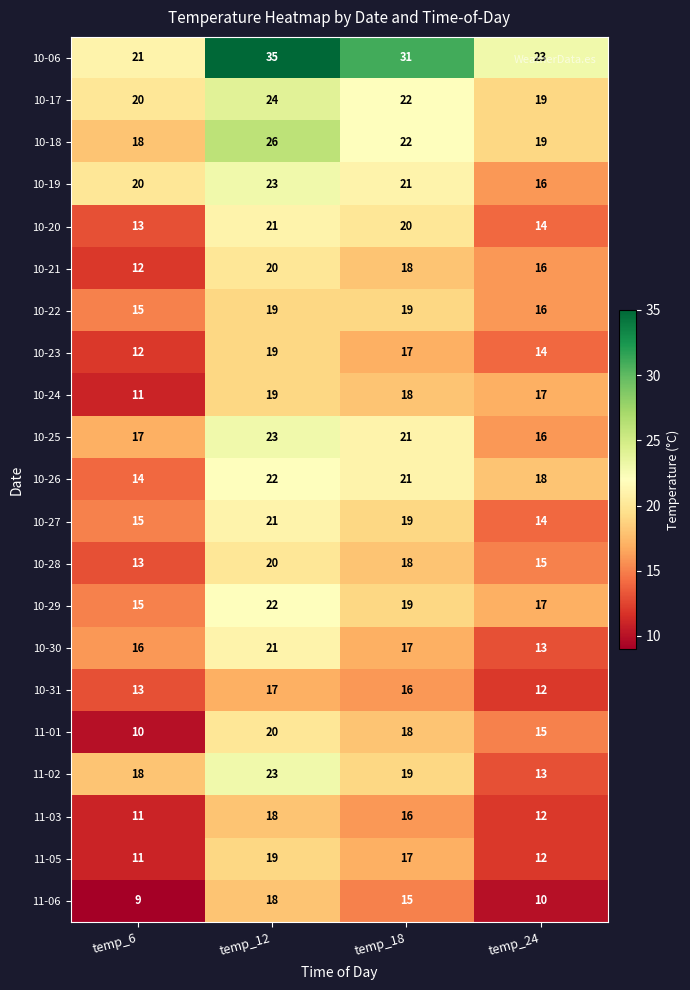

The 10-23 series shows 19 at temp_12. True or false?

True